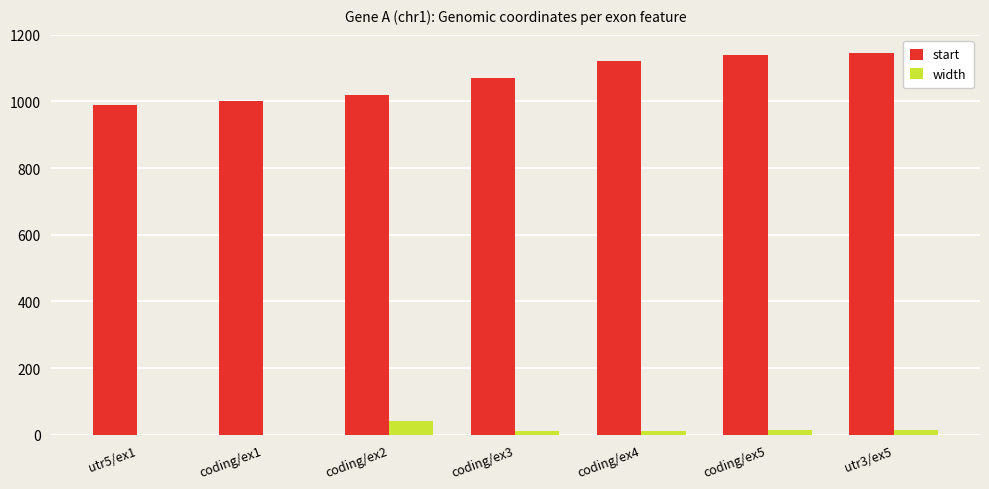

What is the difference between the start values at coding/ex1 and coding/ex4?

120